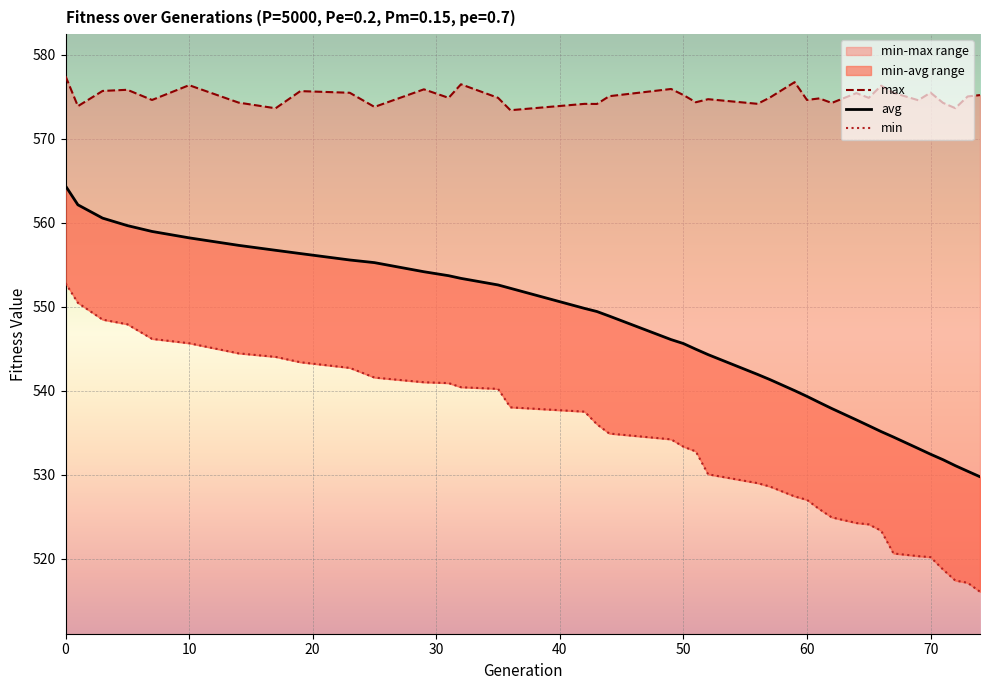

What is the greatest value displayed?

577.4